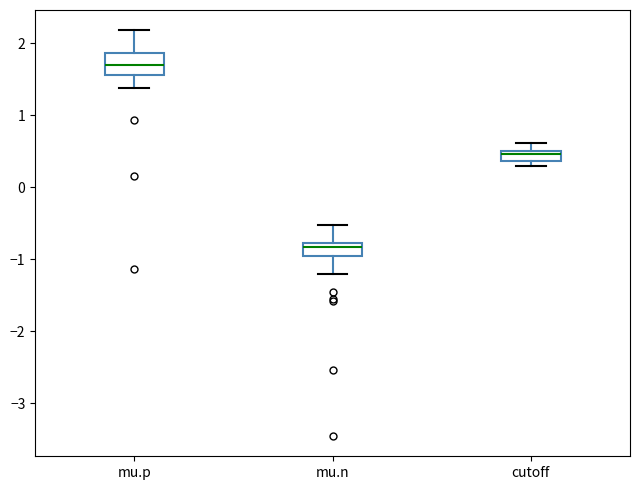

Which box is the tallest, from its lower edge to its upper edge?

mu.p